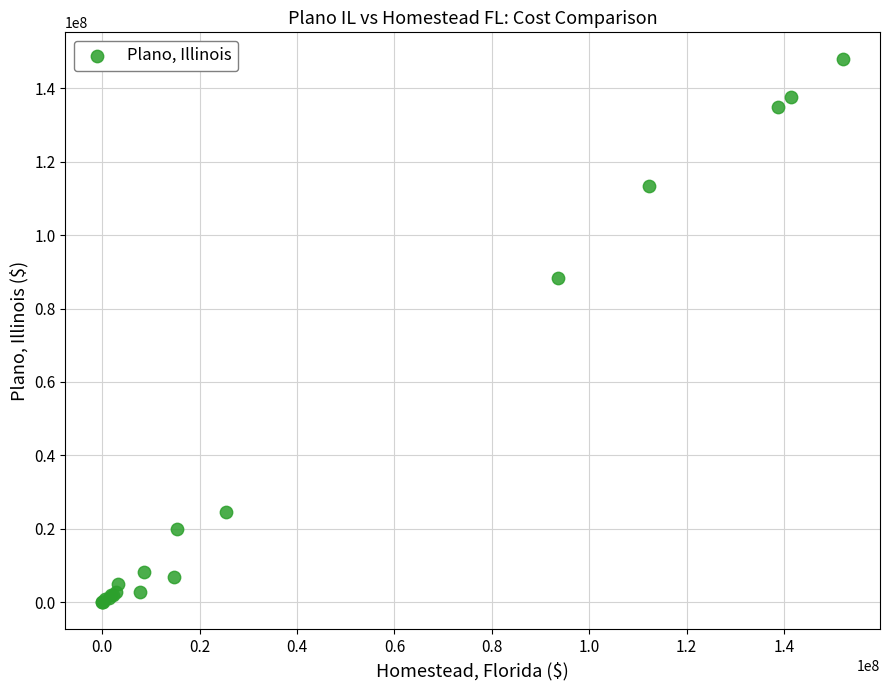

What Y value in the scatter plot is closest to 73939694?

88320000.0